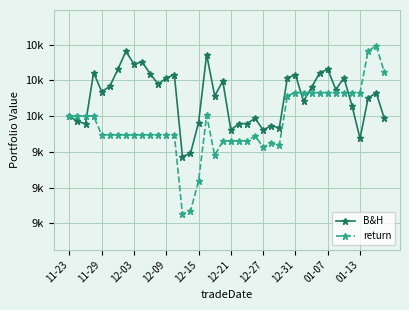

Is this an area chart (filled region under the line)?

No